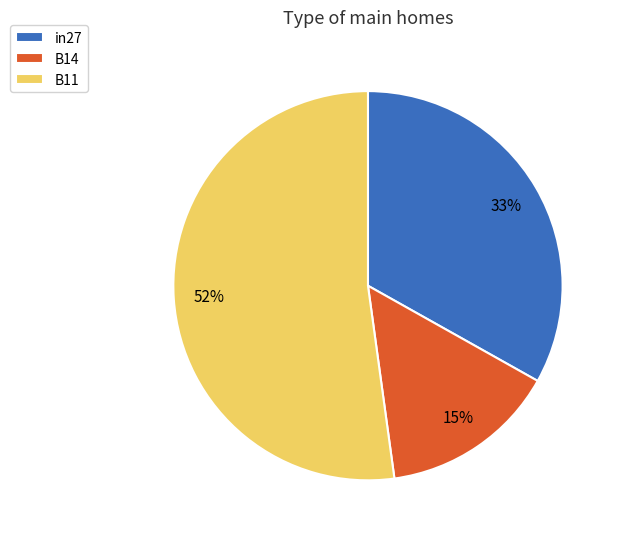

Which category has the smallest portion of the pie?

B14